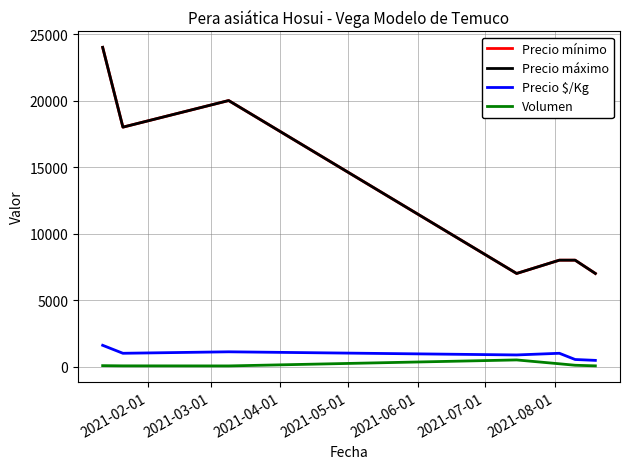

Does the chart have visible grid lines?

Yes